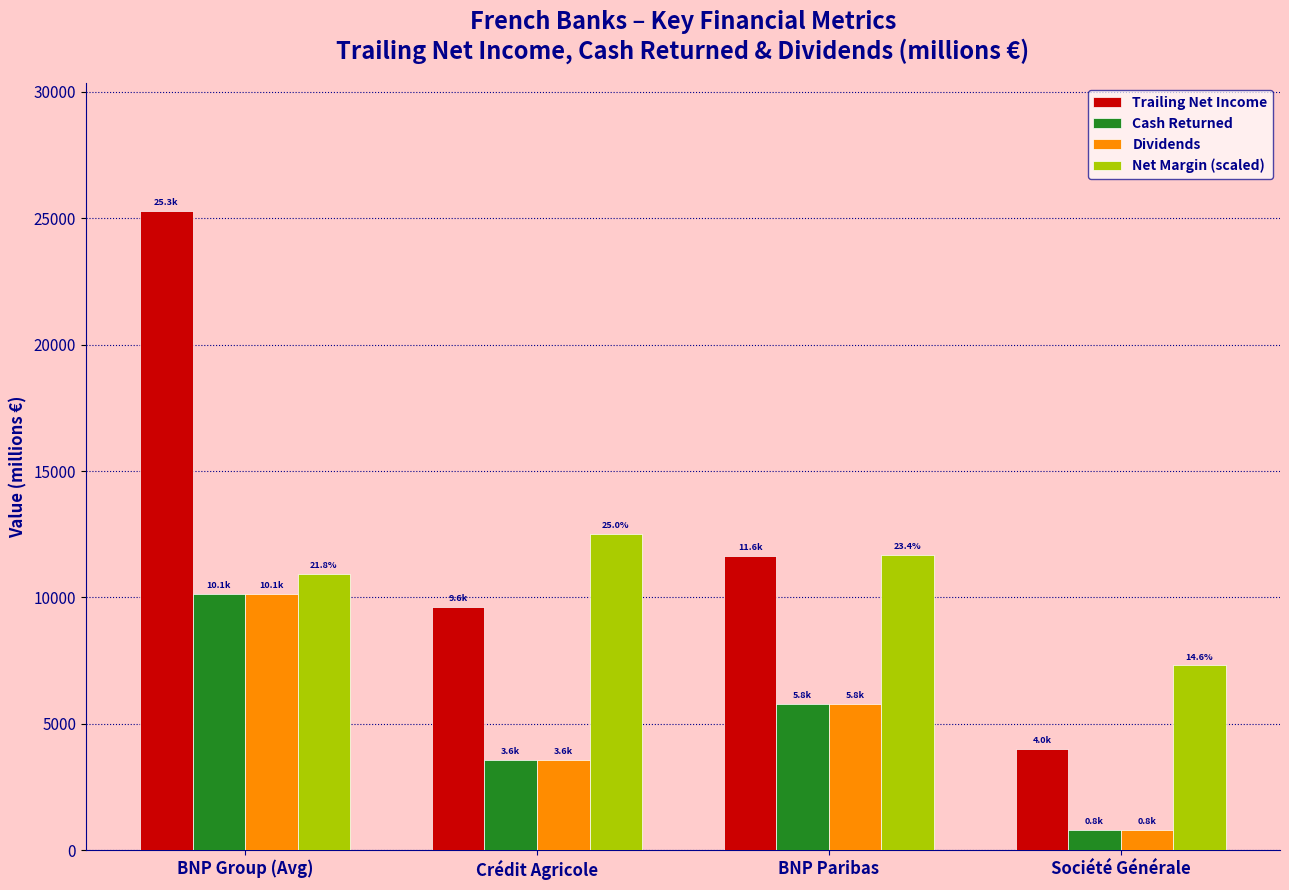

At which category is the sum across all series the highest?

BNP Group (Avg)